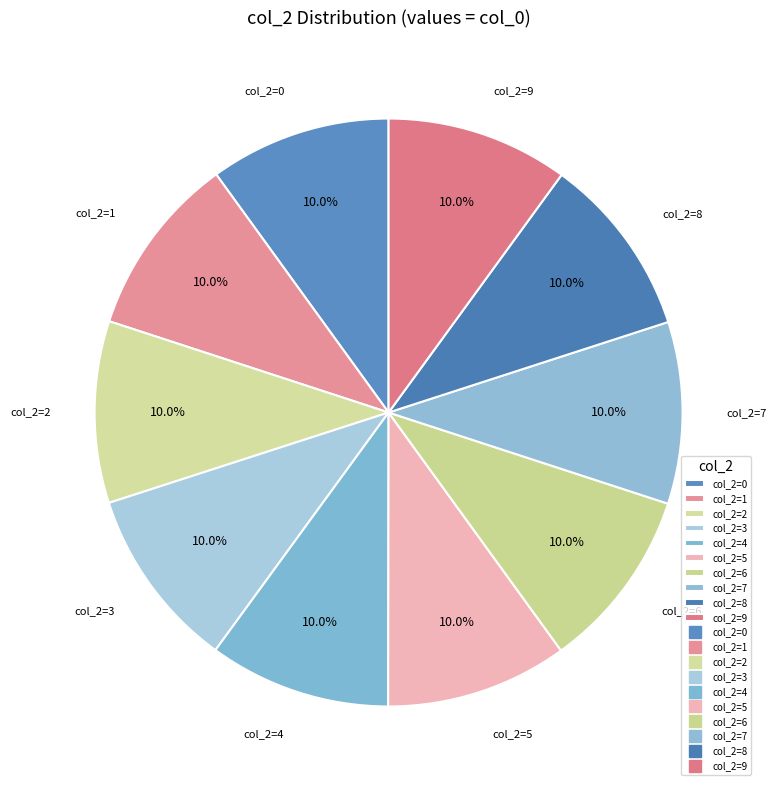

What is the ratio of the value at col_2=8 to the value at col_2=4?

1.0